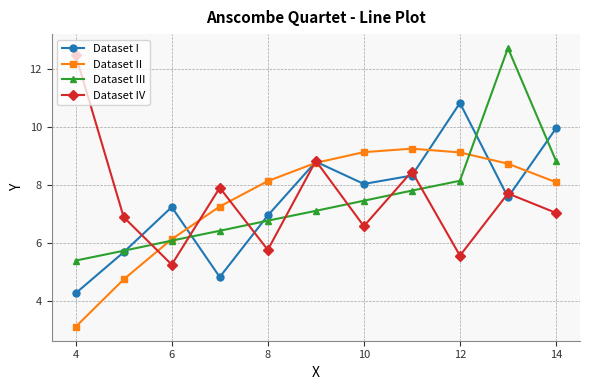

Count the number of categories in the chart.

11